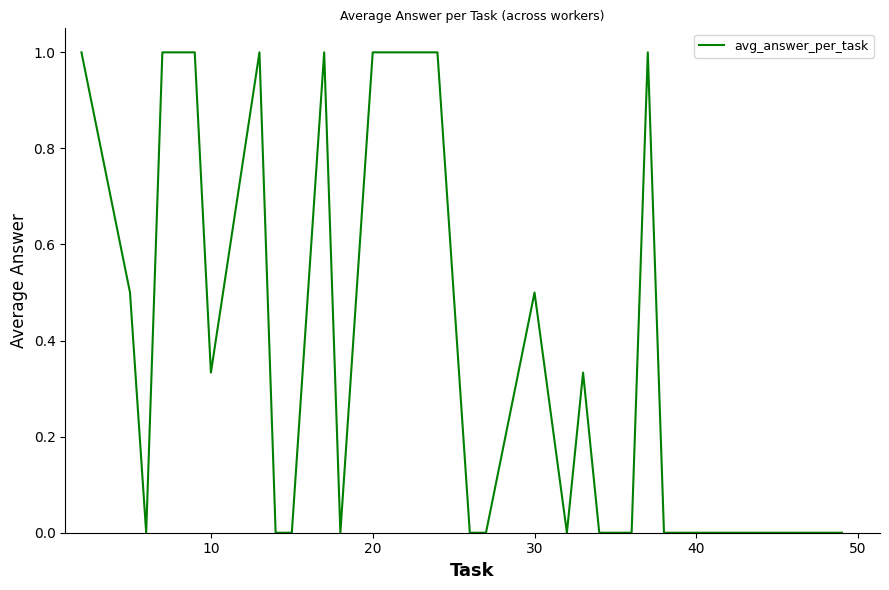

What is the greatest value displayed?

1.0